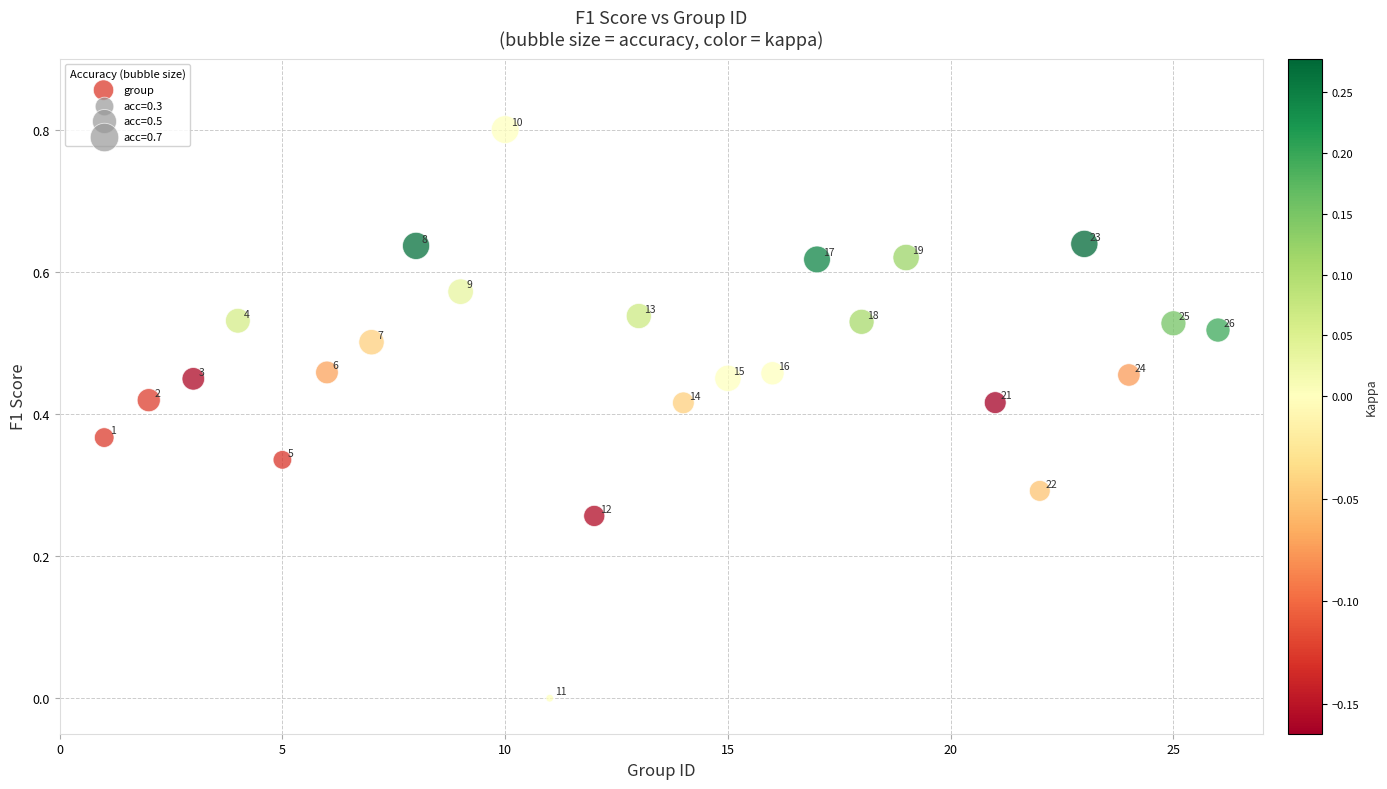

What is the range of Y values (max minus min)?

0.8